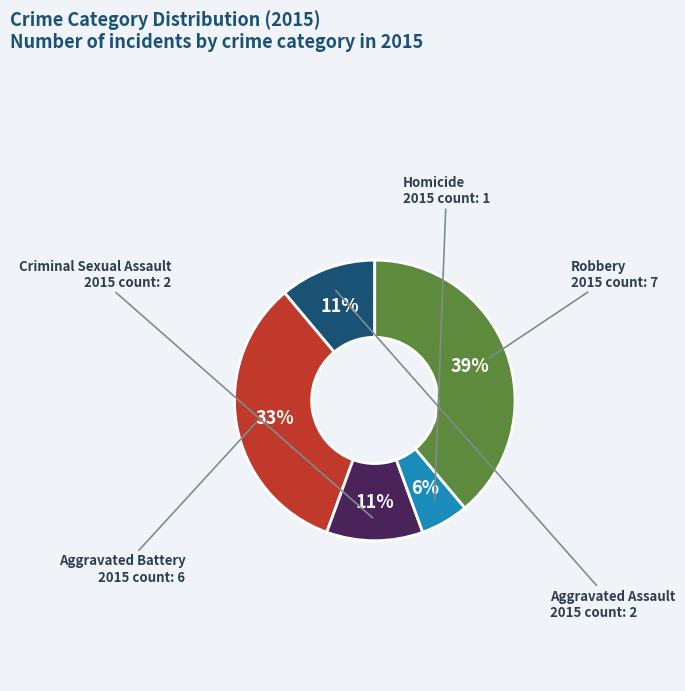

Is there any slice that represents more than half of the pie?

No